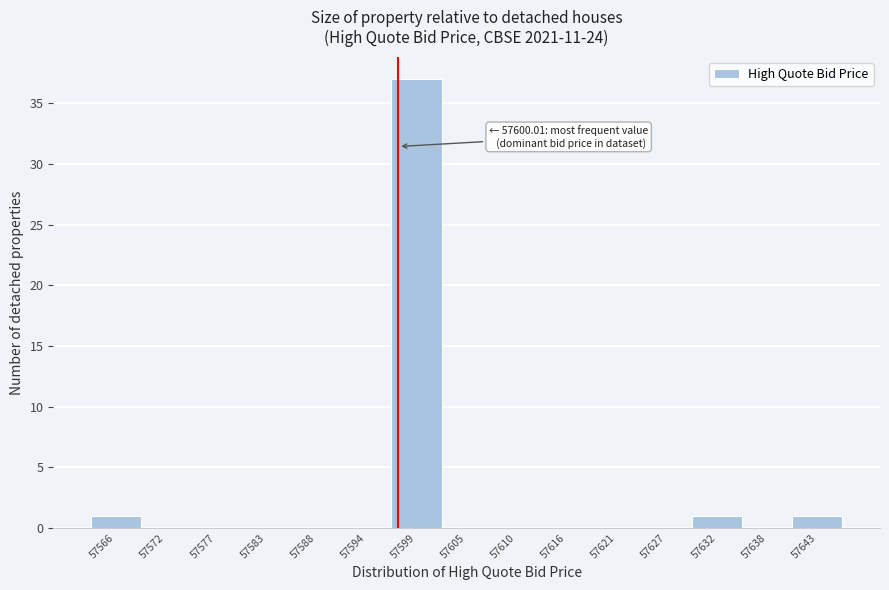

Reading left to right, list all the values displayed in this chart.

57566=1	57572=0	57577=0	57583=0	57588=0	57594=0	57599=37	57605=0	57610=0	57616=0	57621=0	57627=0	57632=1	57638=0	57643=1